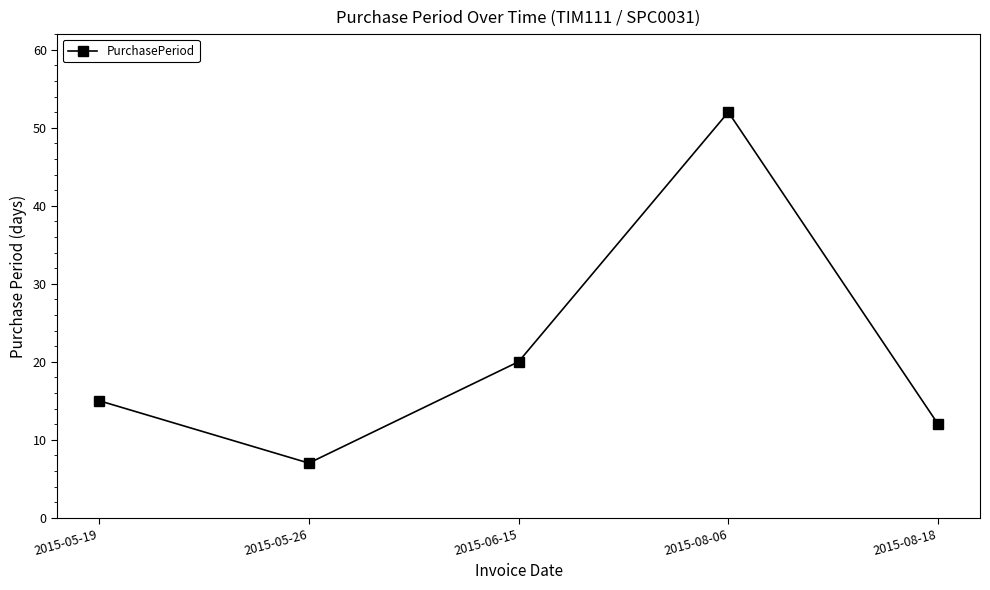

What position from the left is 2015-06-15?

3